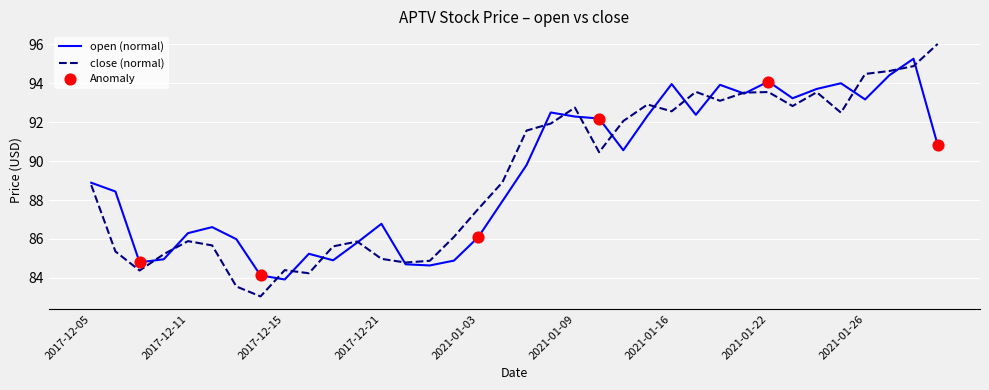

At how many categories does at least one series exceed 83?

36